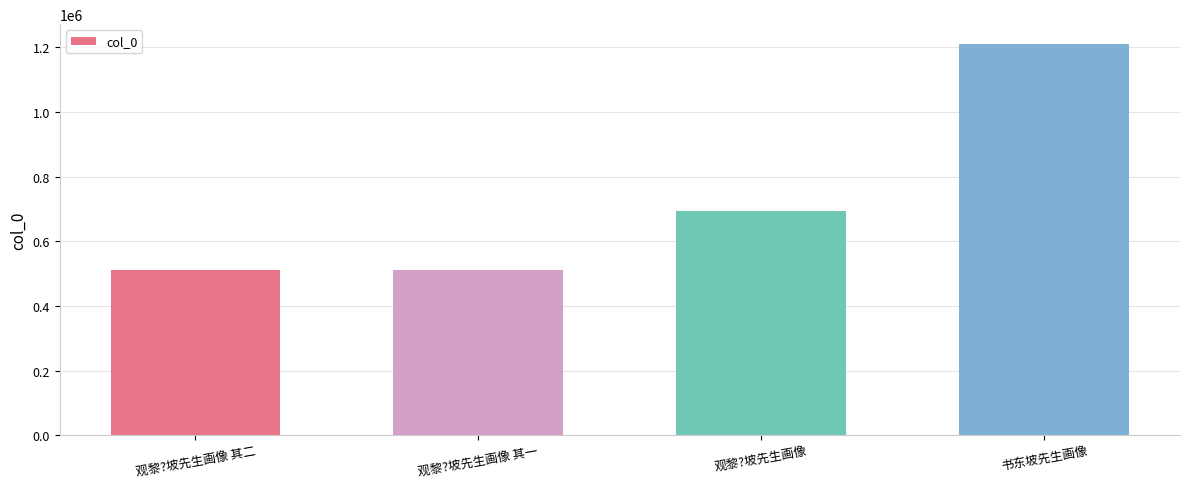

What is the ratio of the value at 观黎?坡先生画像 to the value at 观黎?坡先生画像 其二?

1.4